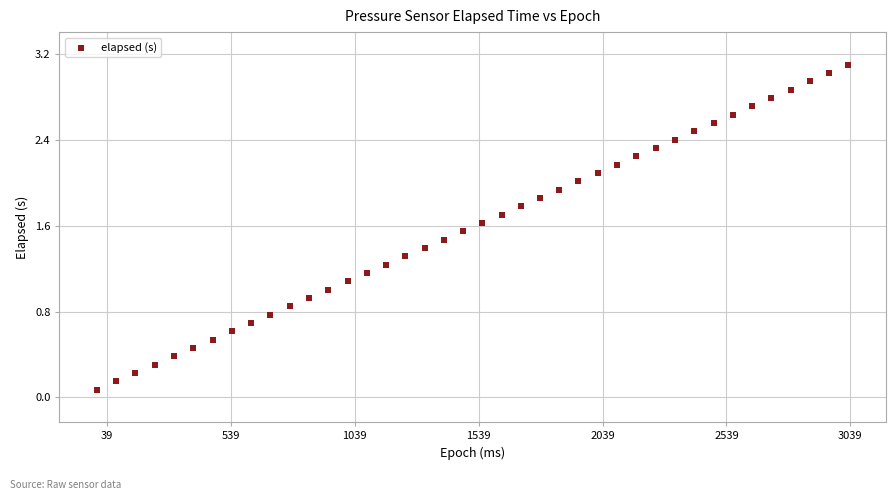

What is the range of Y values (max minus min)?

3.0